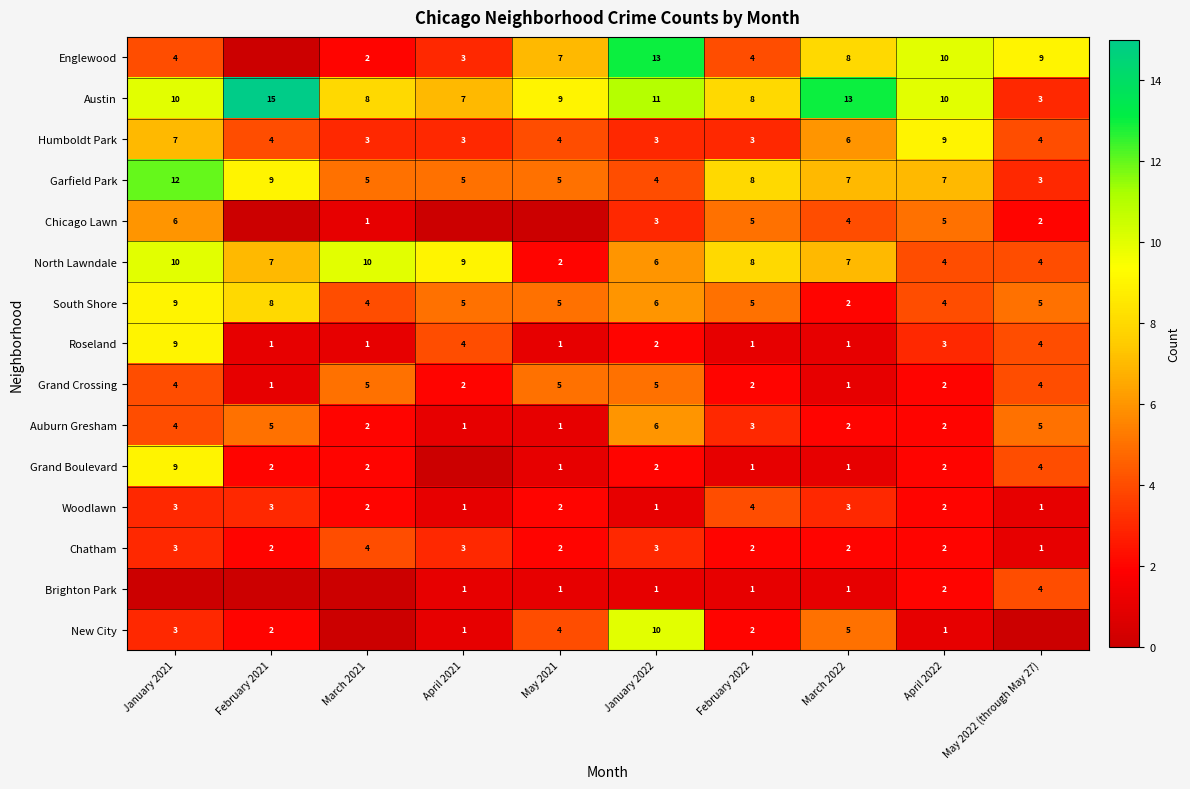

What is the spread (max minus min) of values at January 2022?

12